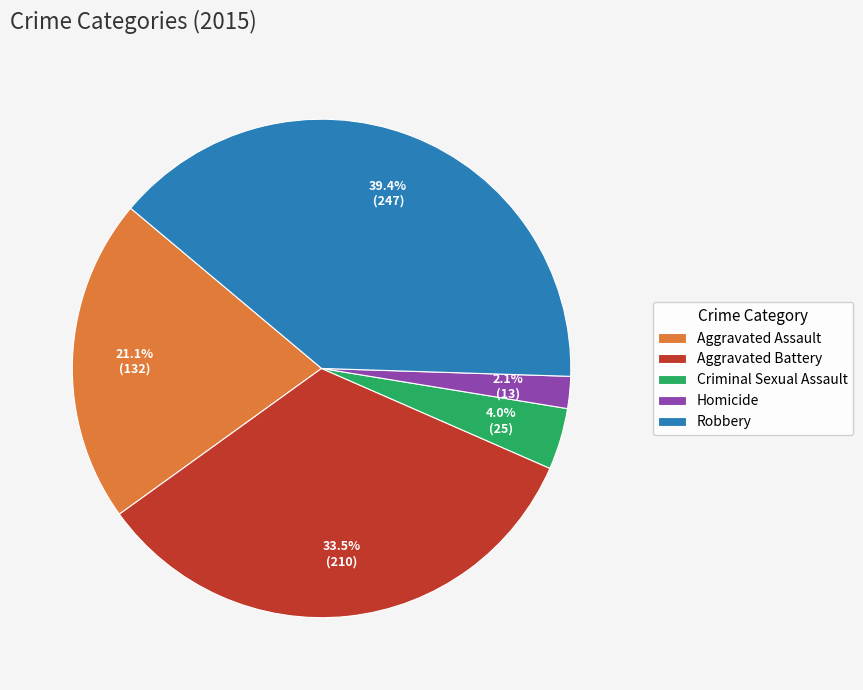

Which has a higher value, Aggravated Battery or Criminal Sexual Assault?

Aggravated Battery